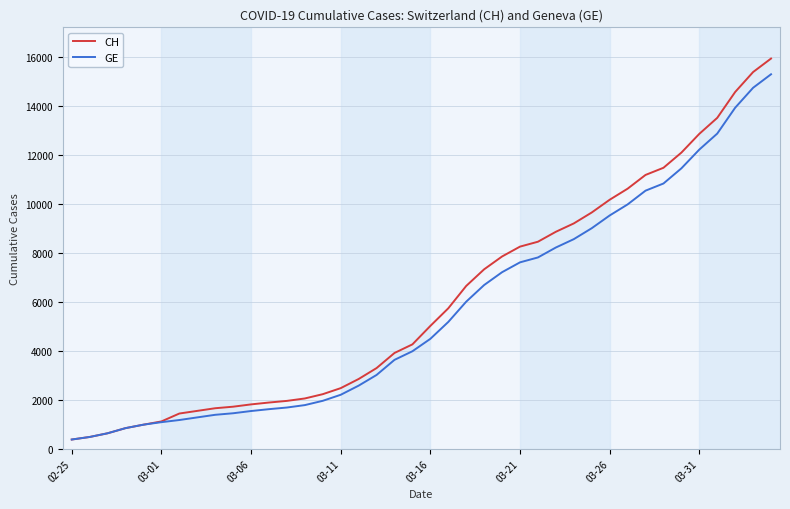

How many lines are shown in the chart?

2